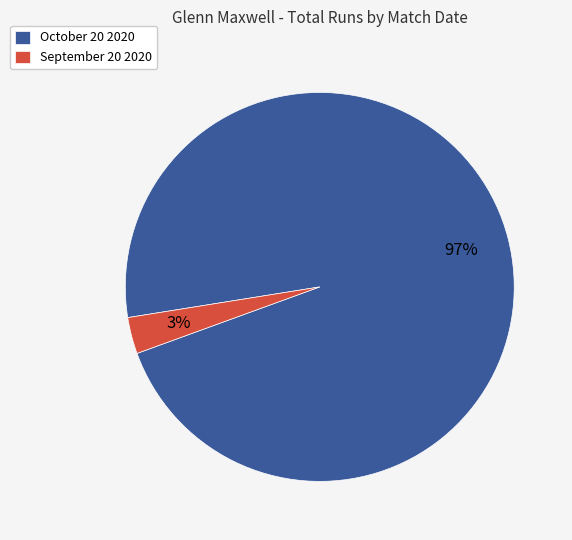

To the nearest percent, what is the difference between the largest and smallest slice percentages?

94%